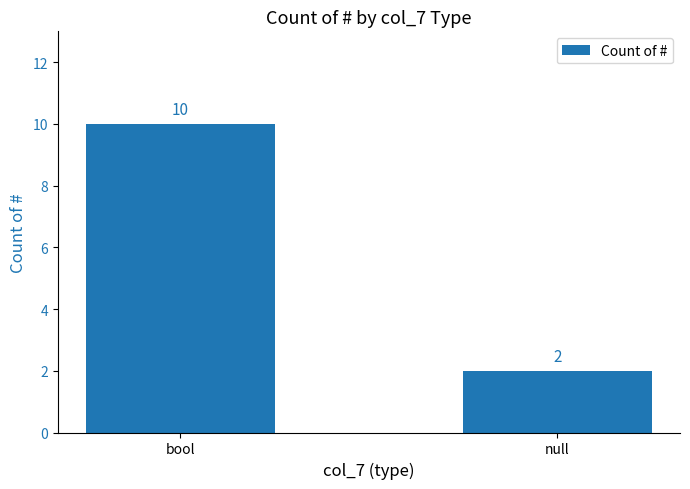

Reading left to right, list all the values displayed in this chart.

10	2